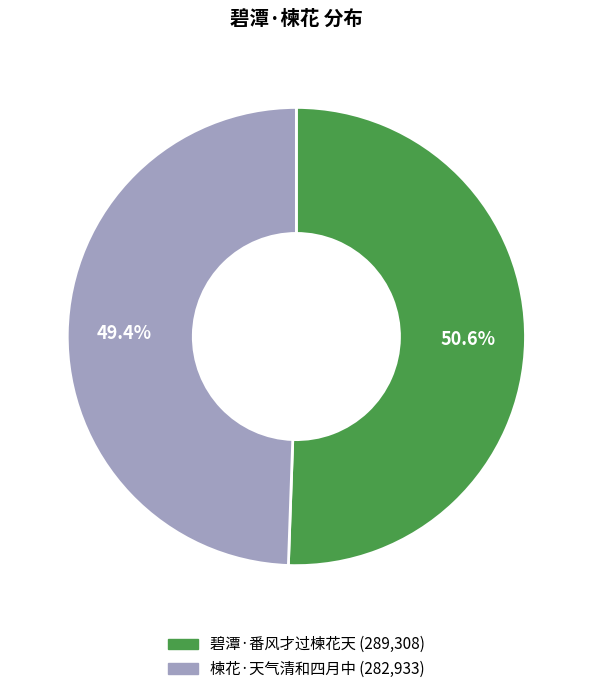

To the nearest percent, what percentage of the pie is 碧潭·番风才过楝花天?

51%